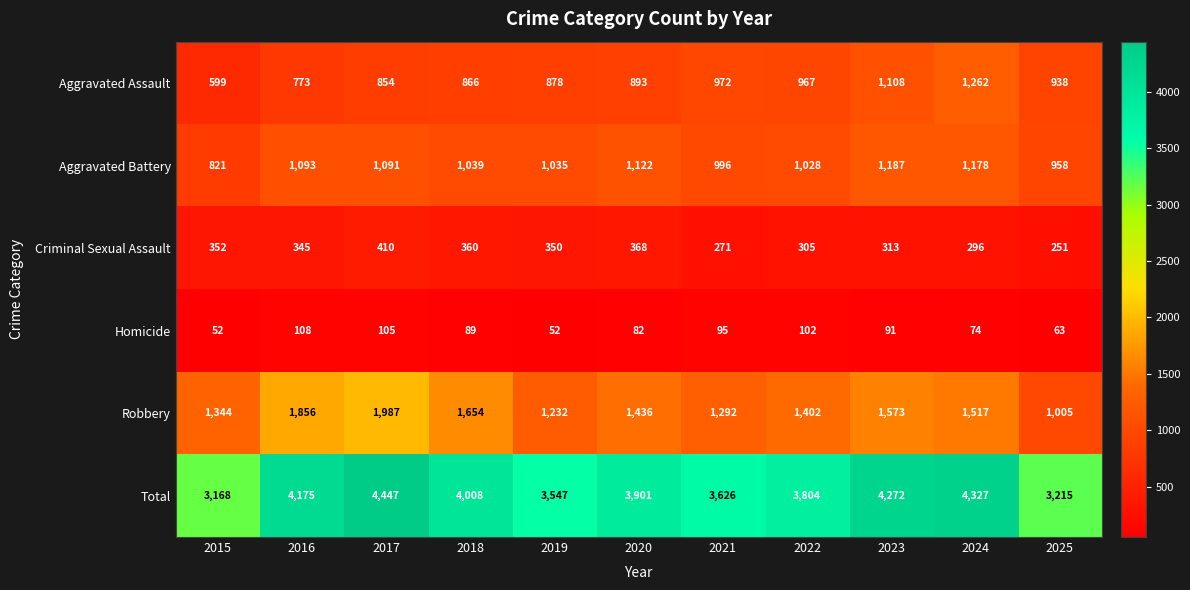

At which category does the chart reach its peak across all series?

2017